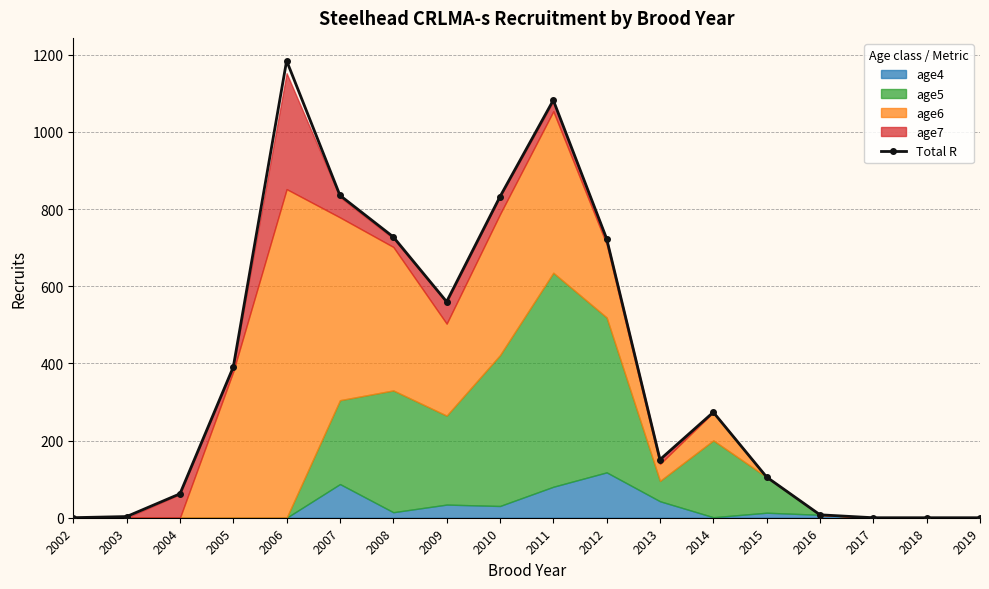

Where is the first local maximum?

2006